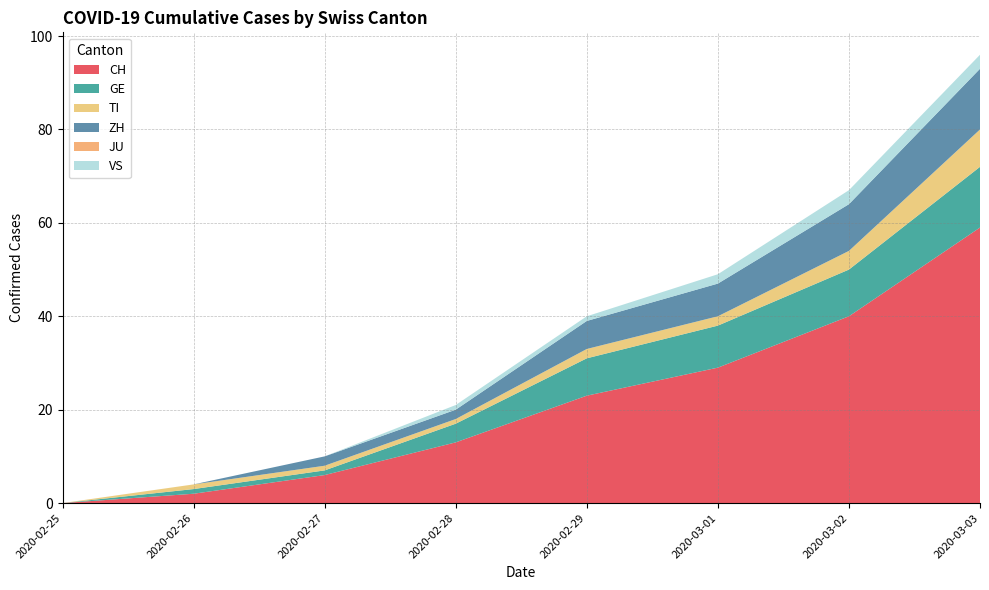

At which label does CH reach its peak?

2020-03-03